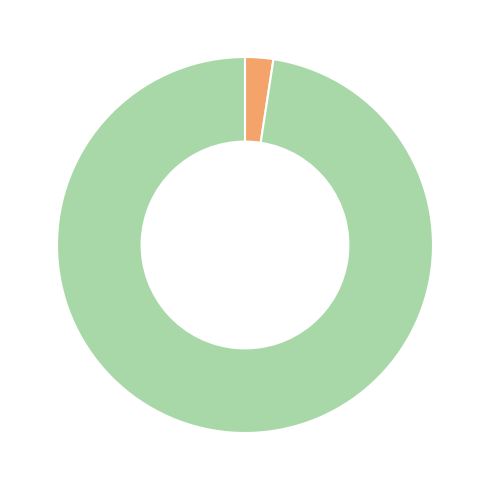

Does any single category account for the majority?

Yes